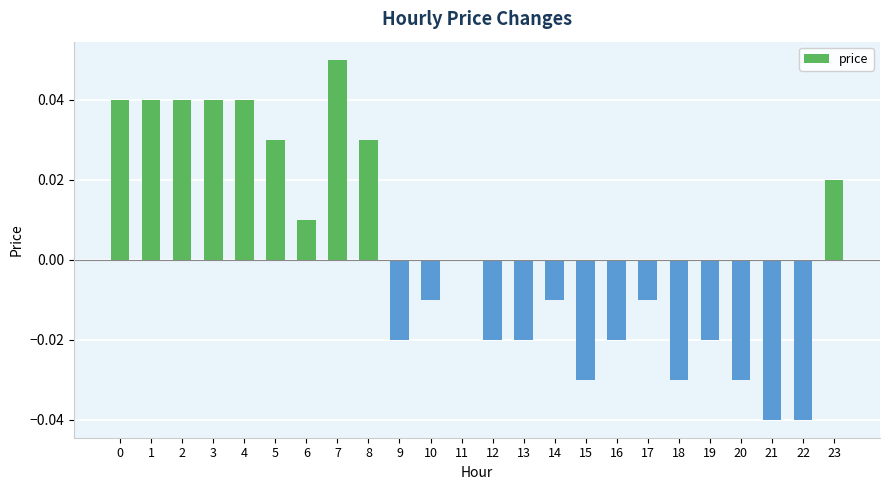

The value at 2 is 0.1. True or false?

False